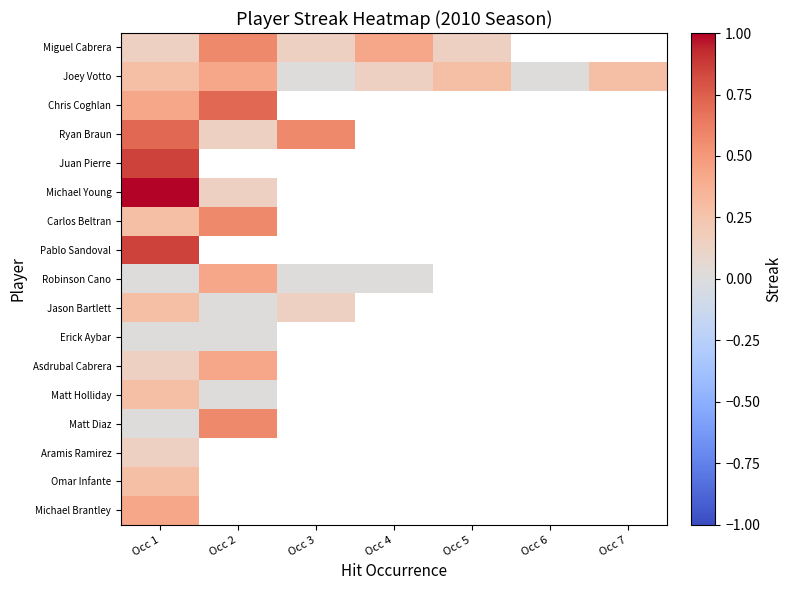

Where is Chris Coghlan nearest to the value 0?

Occ 1